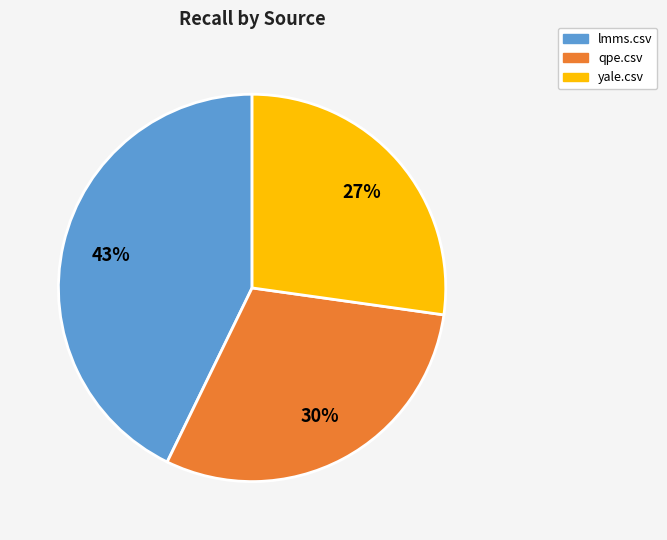

Combined, do yale.csv and lmms.csv account for over 50%?

Yes